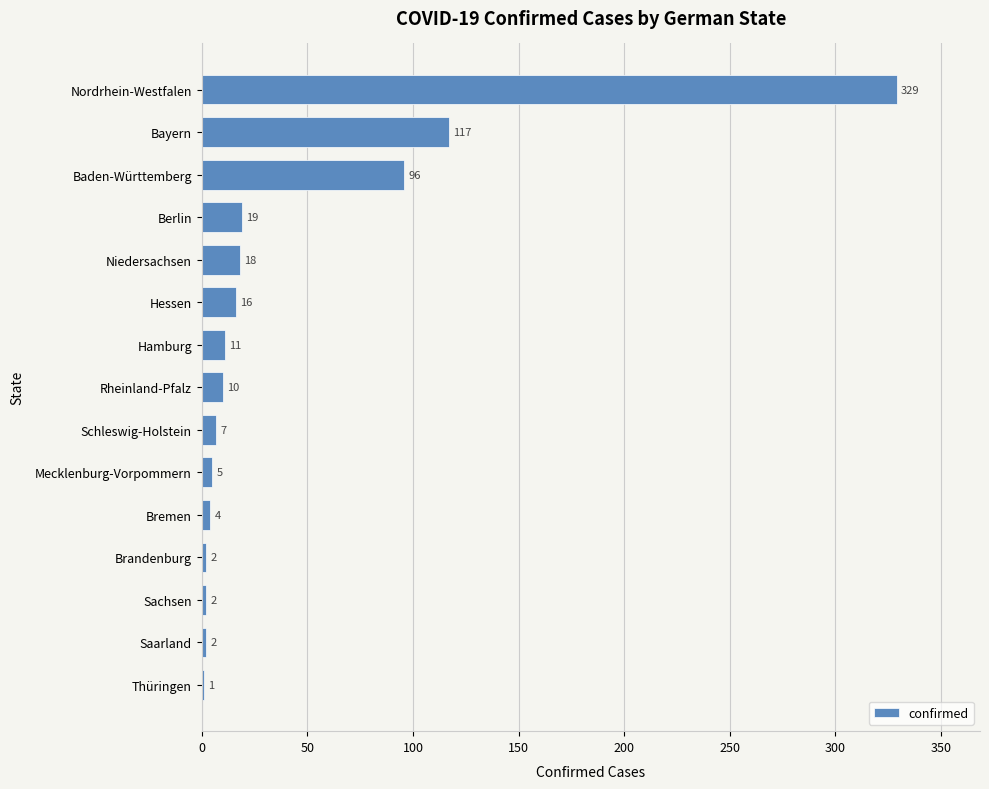

Are the bars grouped side by side (vs. stacked)?

No